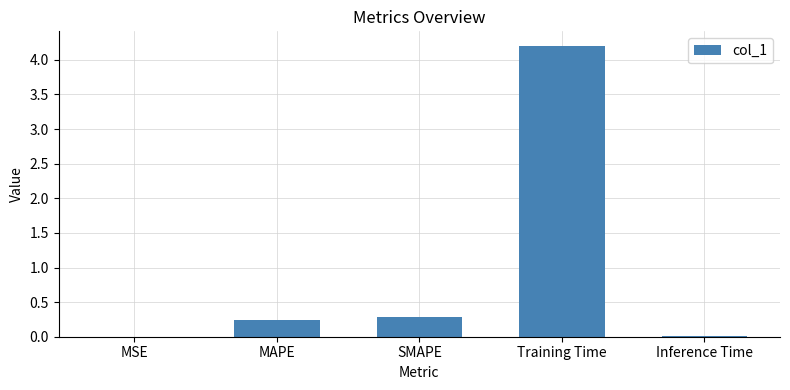

What is the ratio of the value at MAPE to the value at Training Time?

0.1